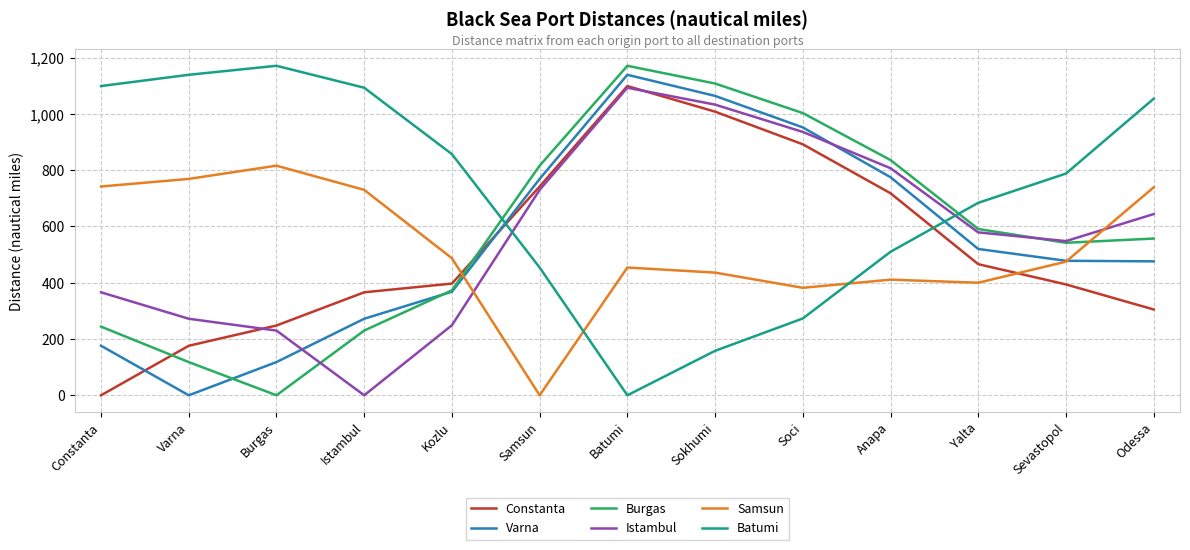

What is the average value of the Burgas series?

584